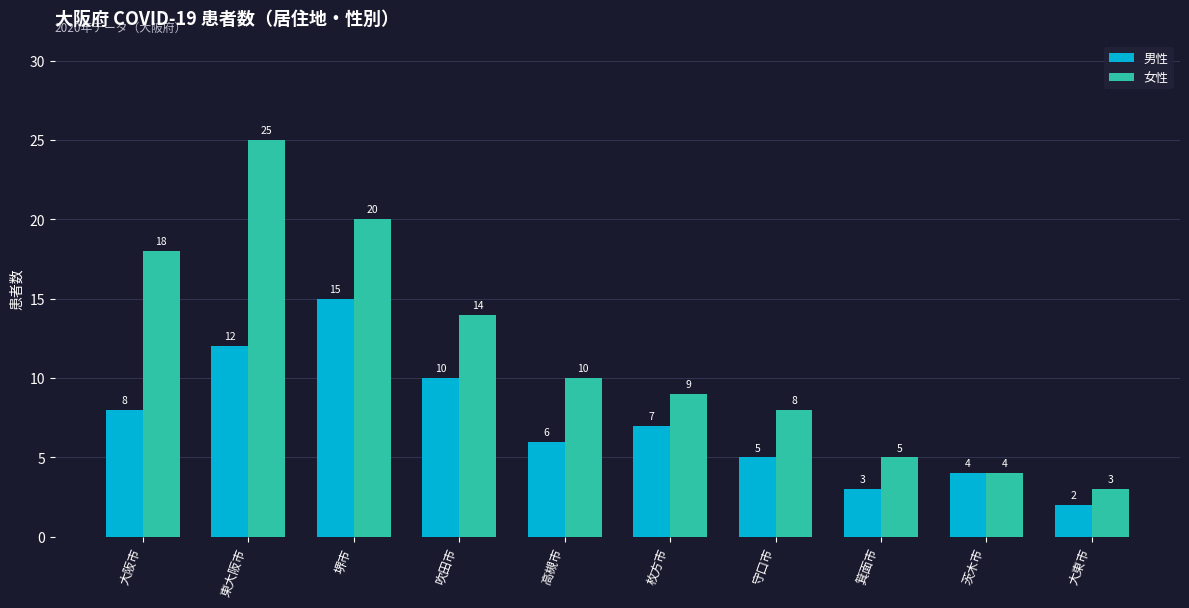

What is the difference between the 女性 values at 東大阪市 and 吹田市?

11